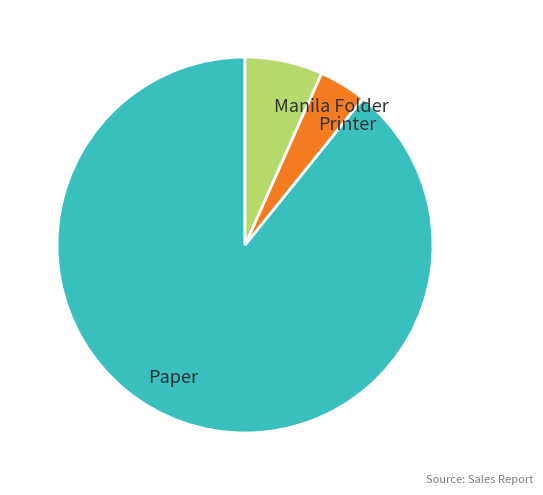

What is the largest slice in the pie chart?

Paper